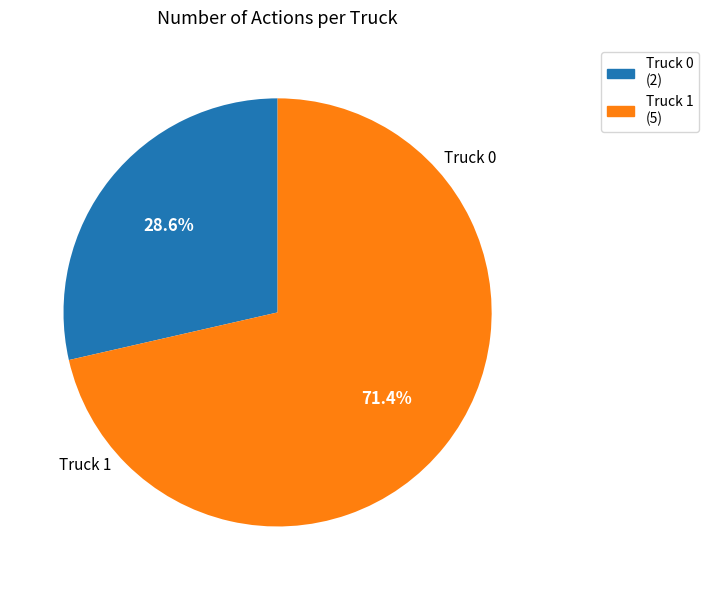

Is the sum of Truck 0 and Truck 1 greater than half?

Yes